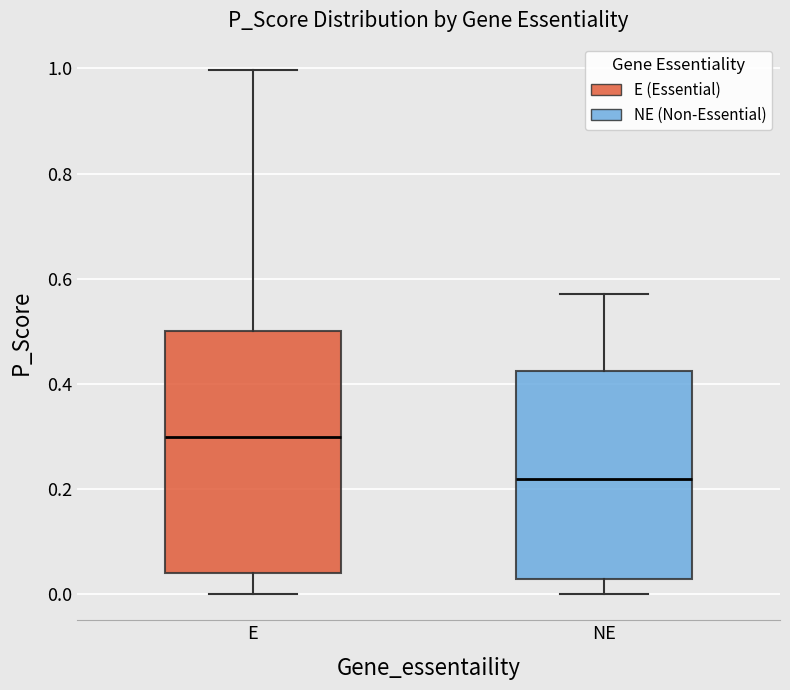

Which box has the lowest median line?

NE